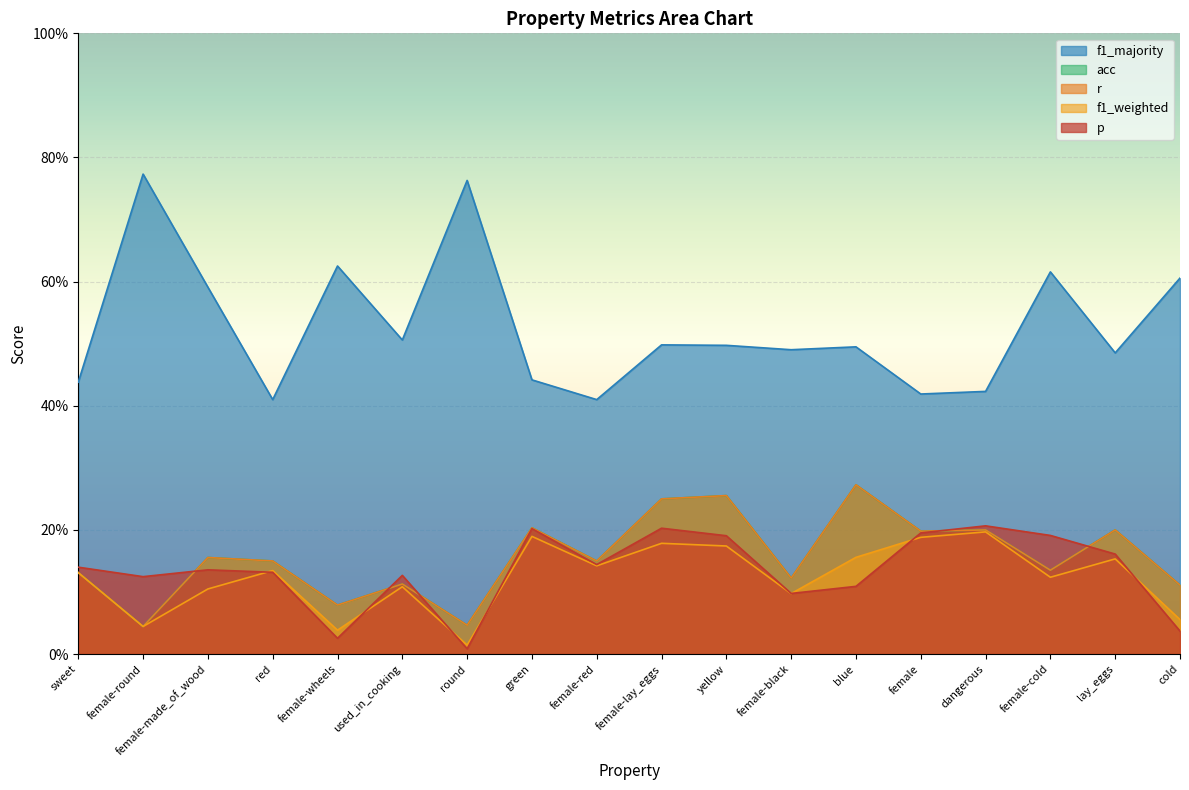

Which category has the lowest value across all series?

round